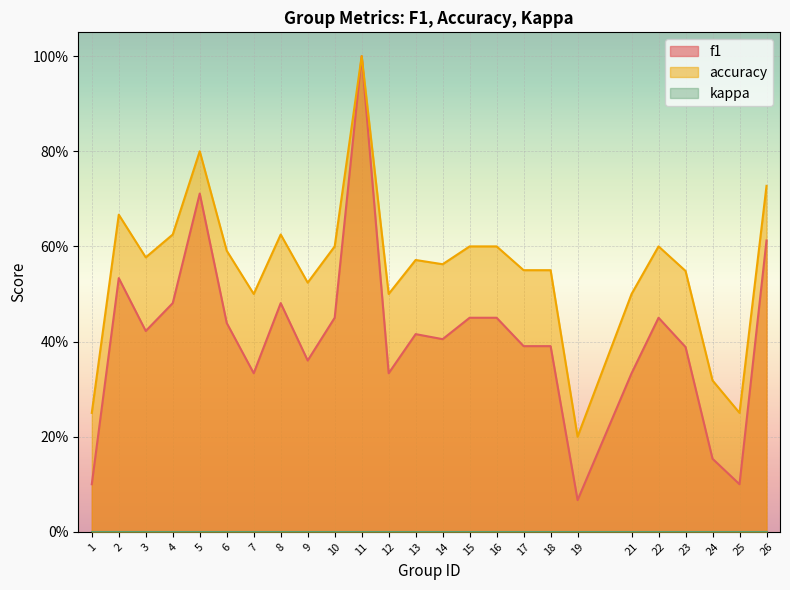

What is the difference between the accuracy values at 24 and 4?

0.3